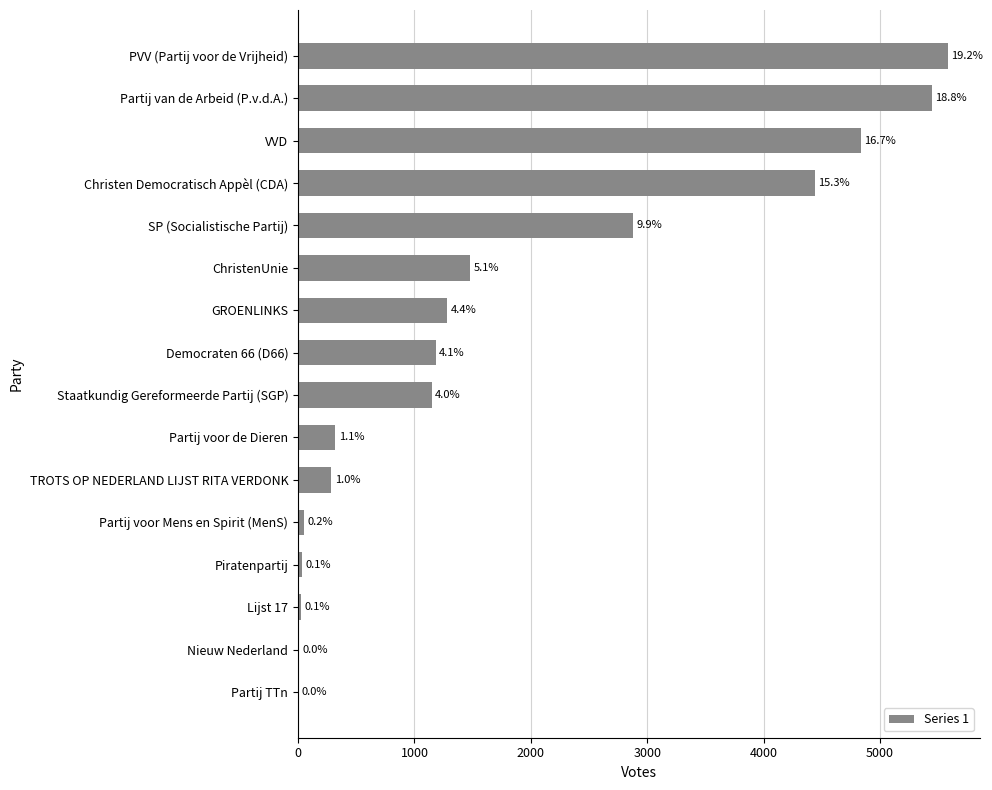

What is the sum of all values?

28991